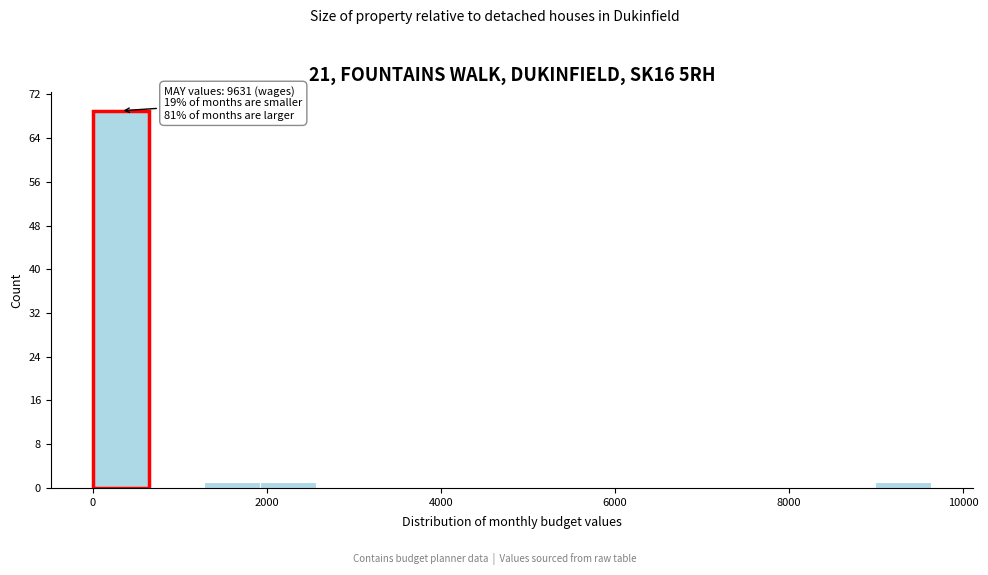

Read against the x-axis, roughly where is the centre of the tallest bar?

400